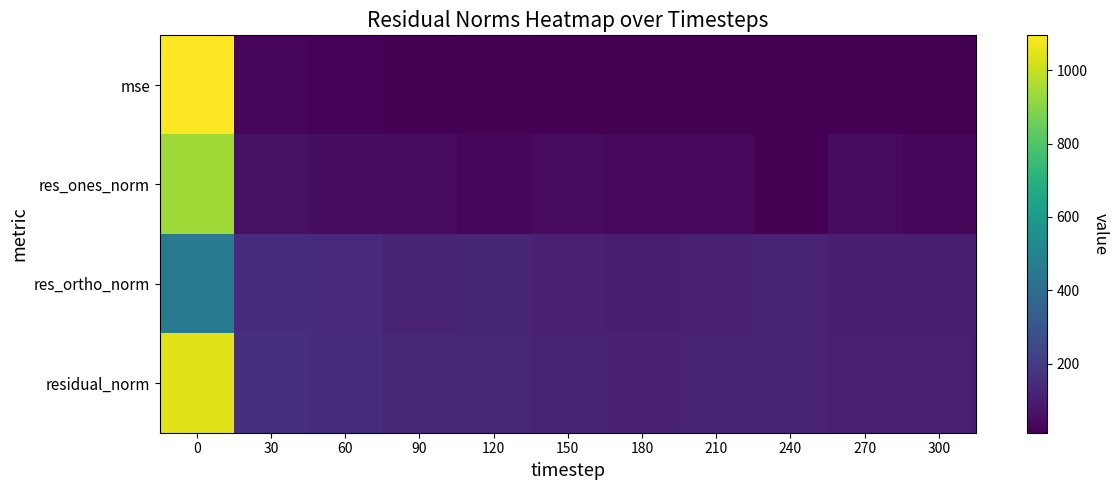

Which series changed the most between 0 and 270?

row_0